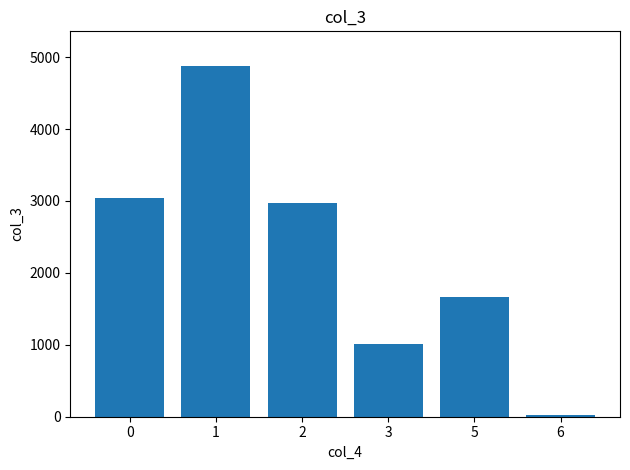

What is the smallest value displayed?

28